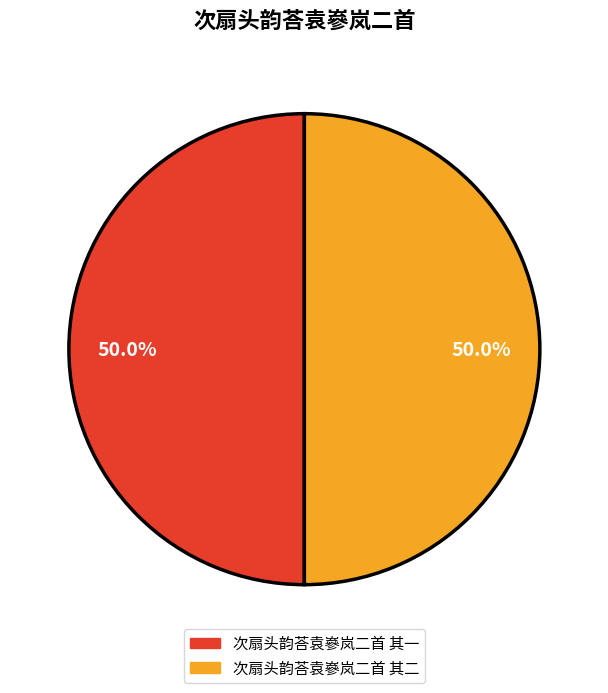

To the nearest percent, what is the average slice percentage?

50%